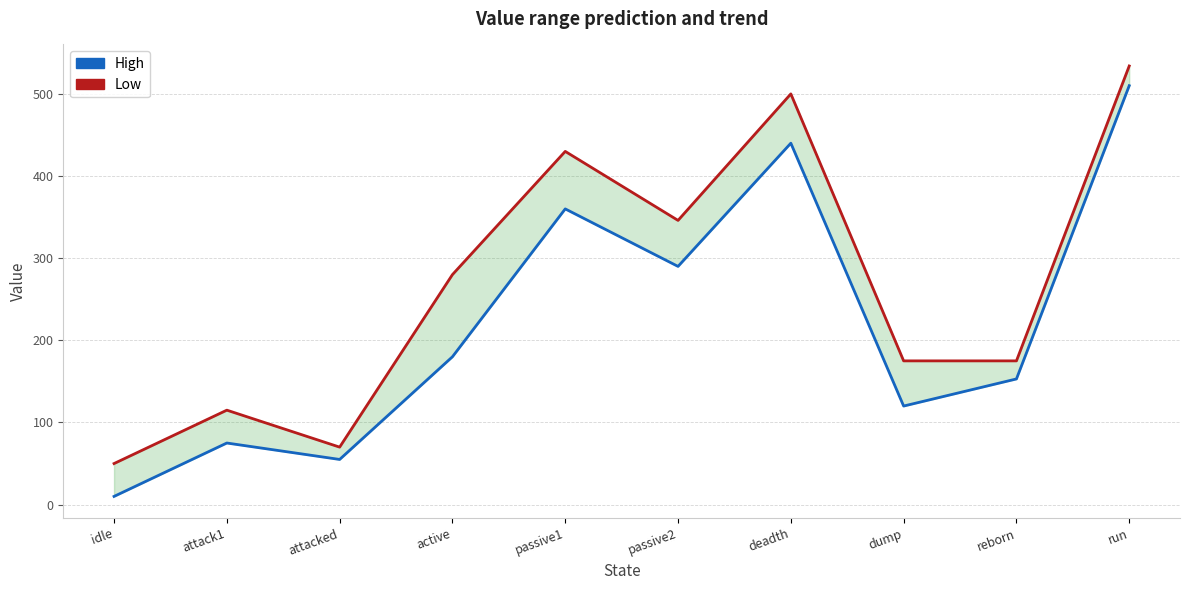

True or false: High and Low cross at least once.

False